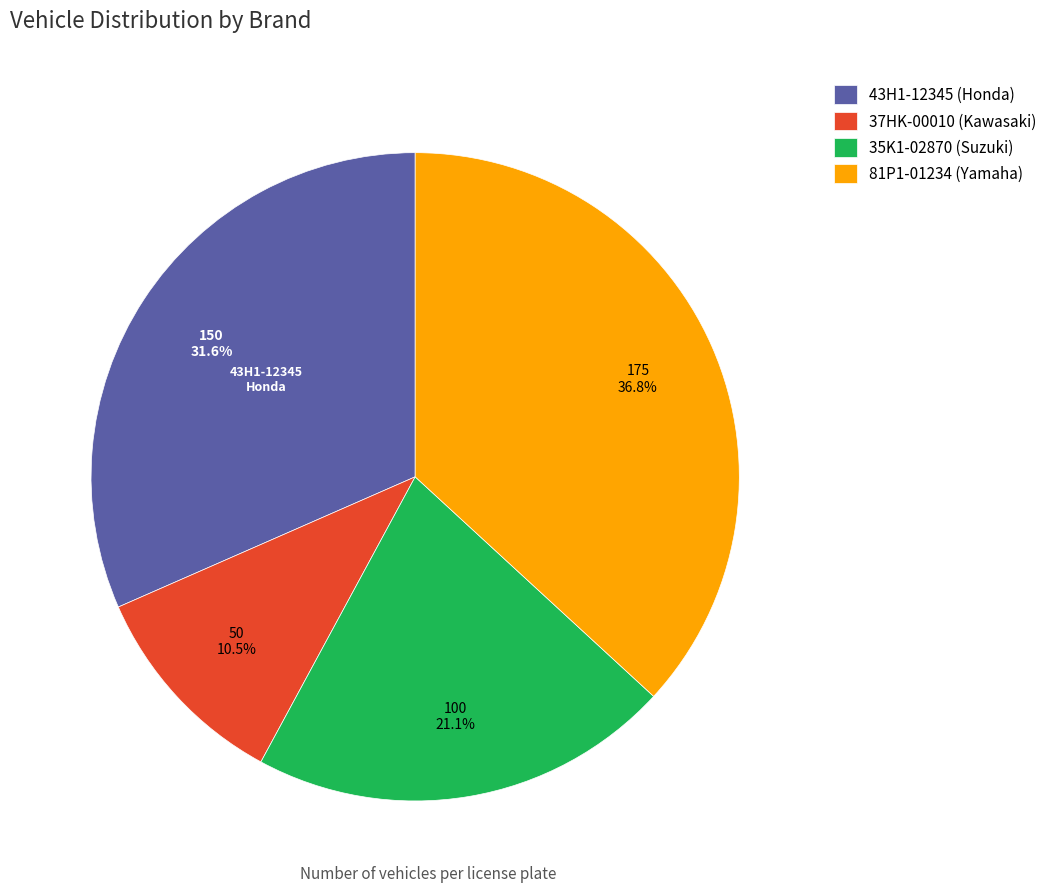

Which has a higher value, 35K1-02870 (Suzuki) or 81P1-01234 (Yamaha)?

81P1-01234 (Yamaha)